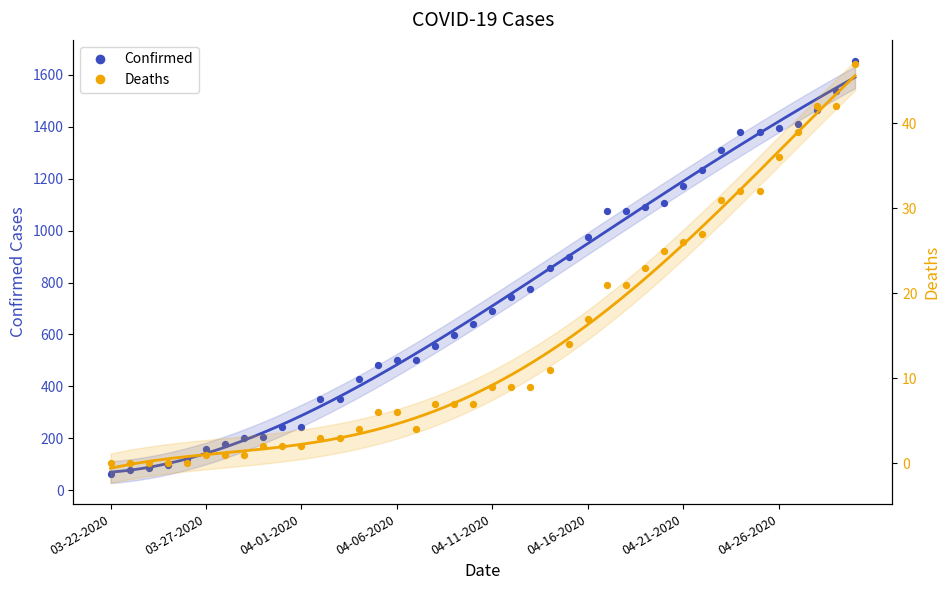

Which series has the widest spread of Y values?

Confirmed